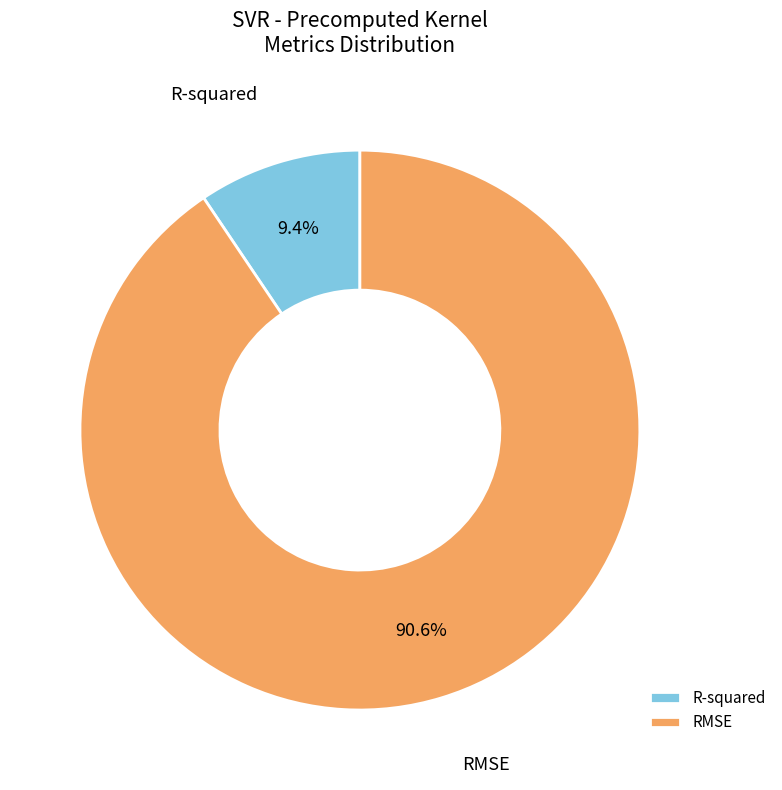

To the nearest percent, what is the average slice percentage?

50%